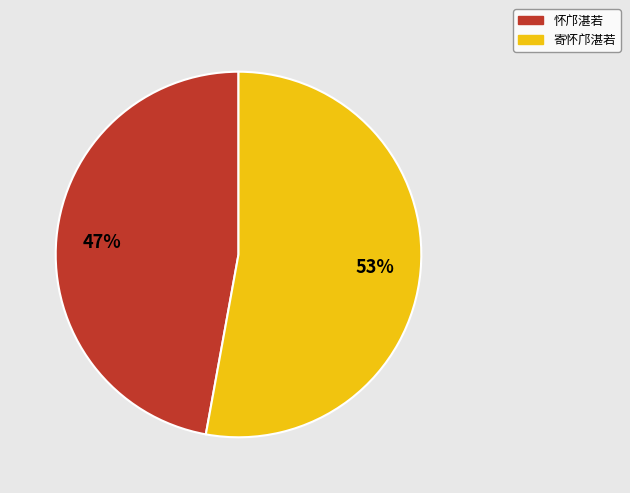

To the nearest percent, what is the difference between the largest and smallest slice percentages?

6%